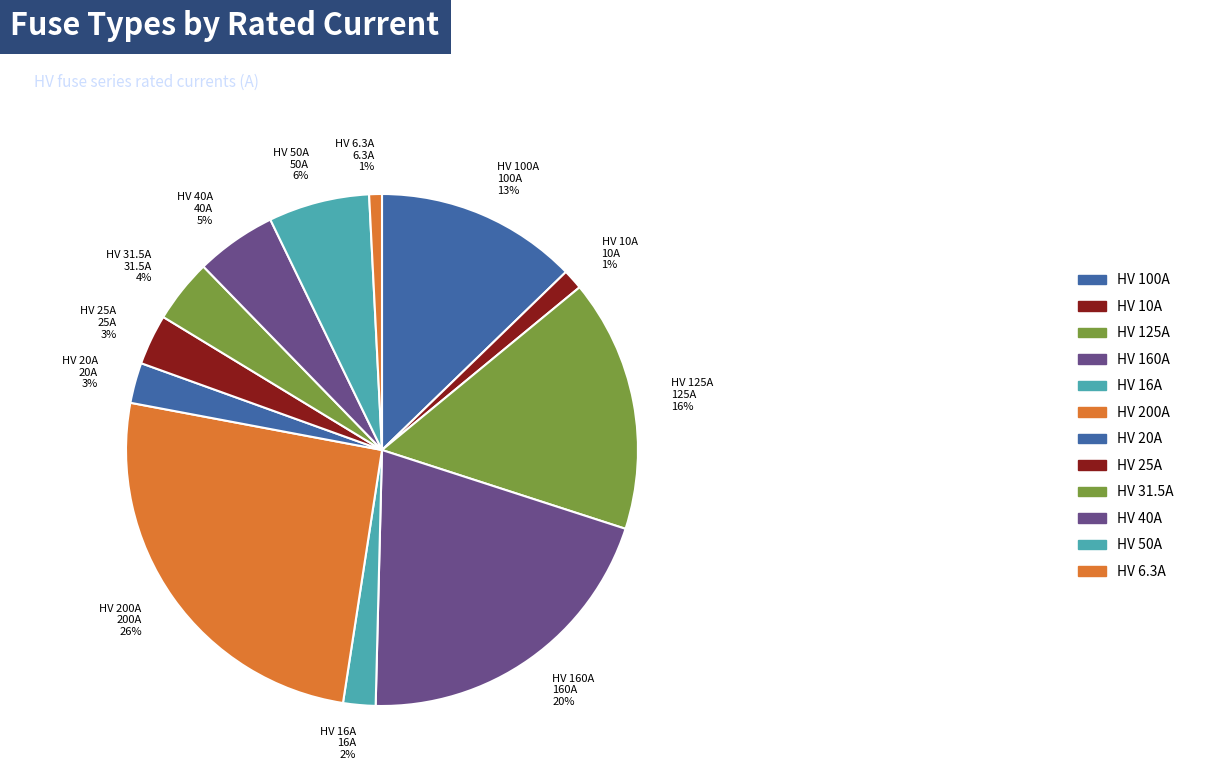

Is the sum of HV 16A and HV 20A greater than half?

No